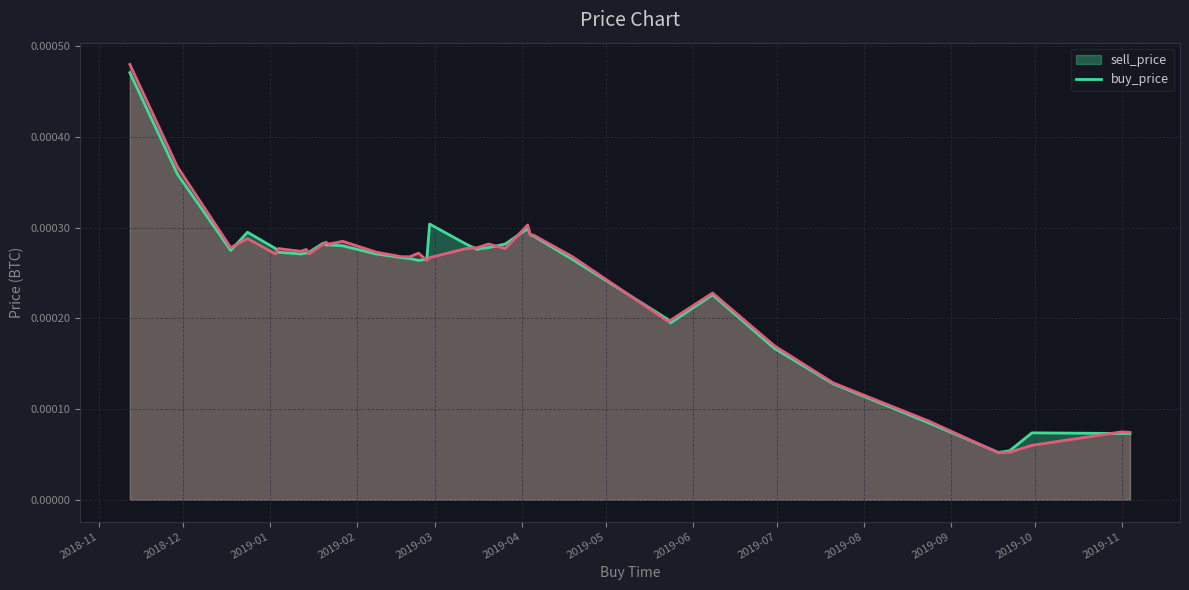

Between 2019-02-26 and 2019-06-08, which is larger?

2019-02-26